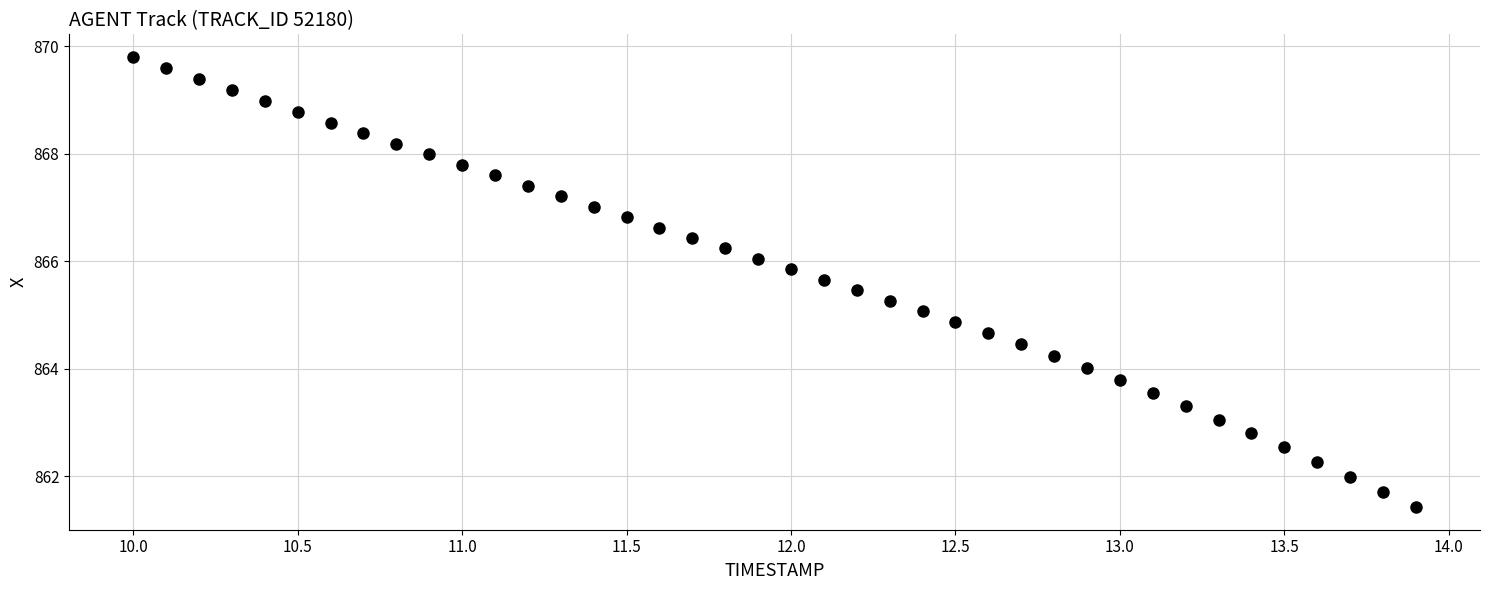

What is the range of Y values (max minus min)?

8.4